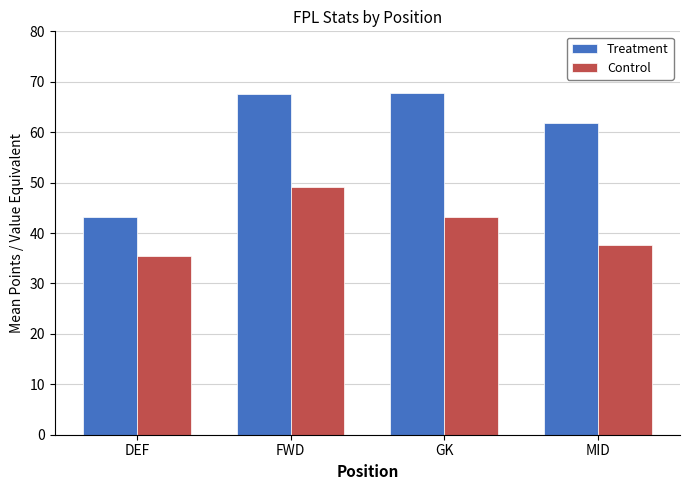

What are all the series names shown in the legend?

Treatment, Control